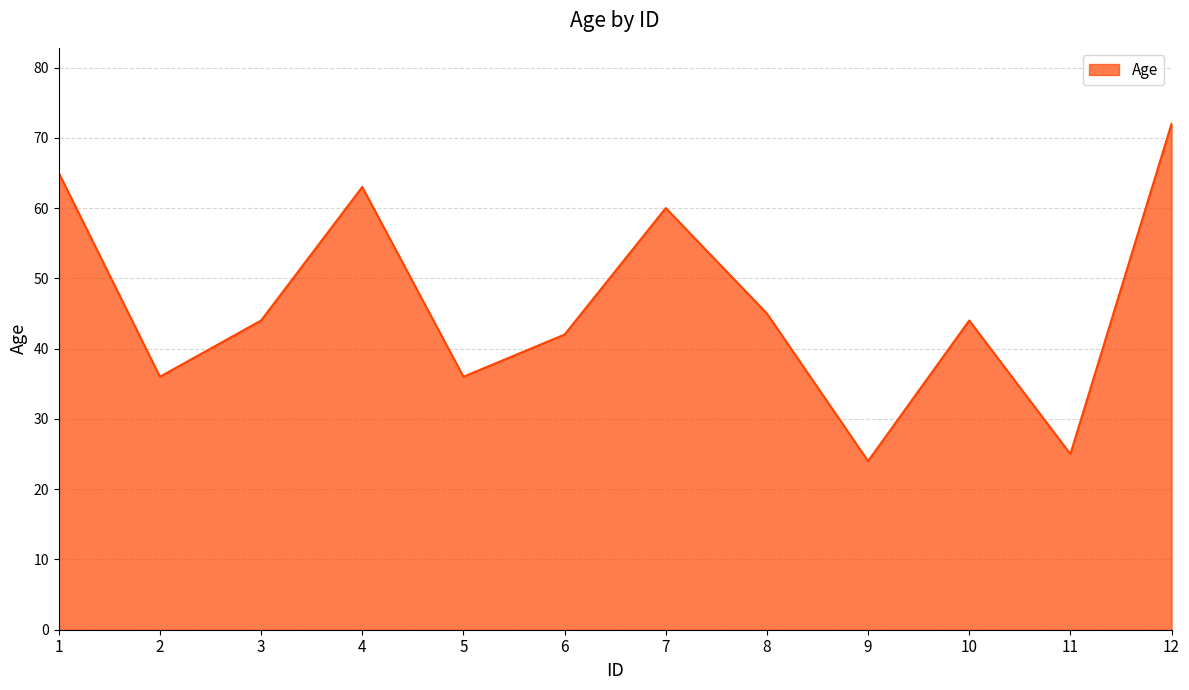

What value does the data have at 3?

44